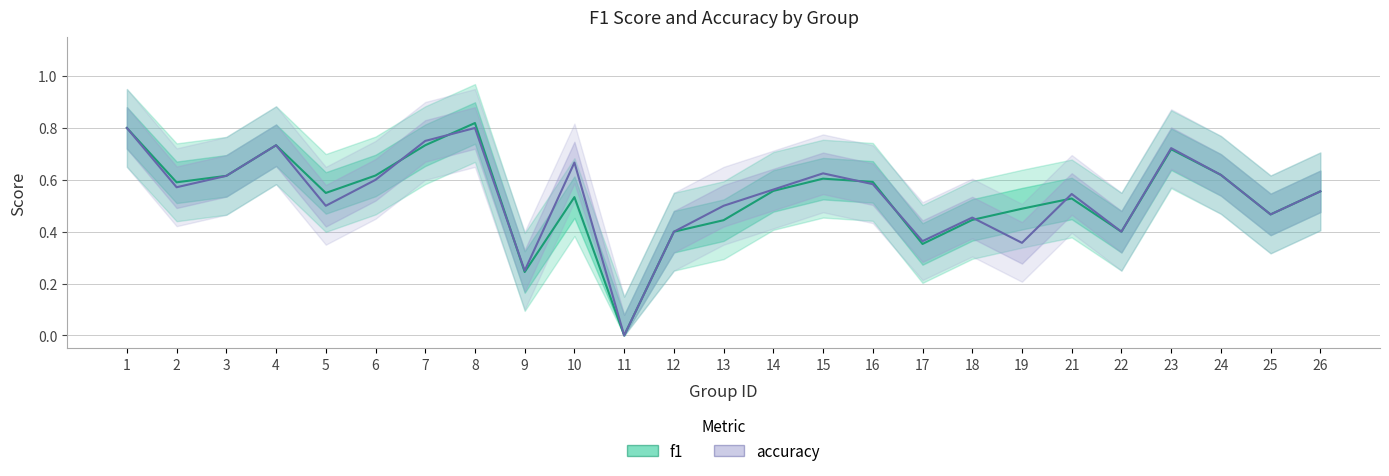

Which label corresponds to the largest value in the chart?

8